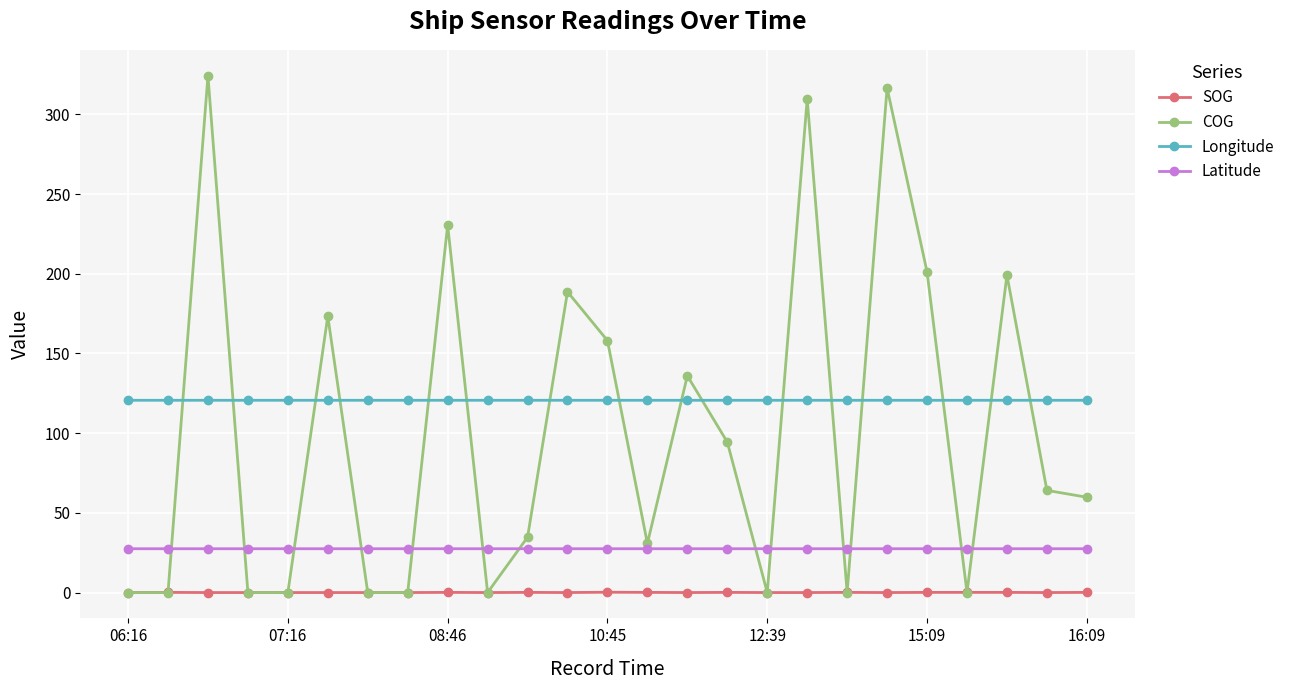

Rank the series by their maximum value, from lowest to highest.

SOG, Latitude, Longitude, COG